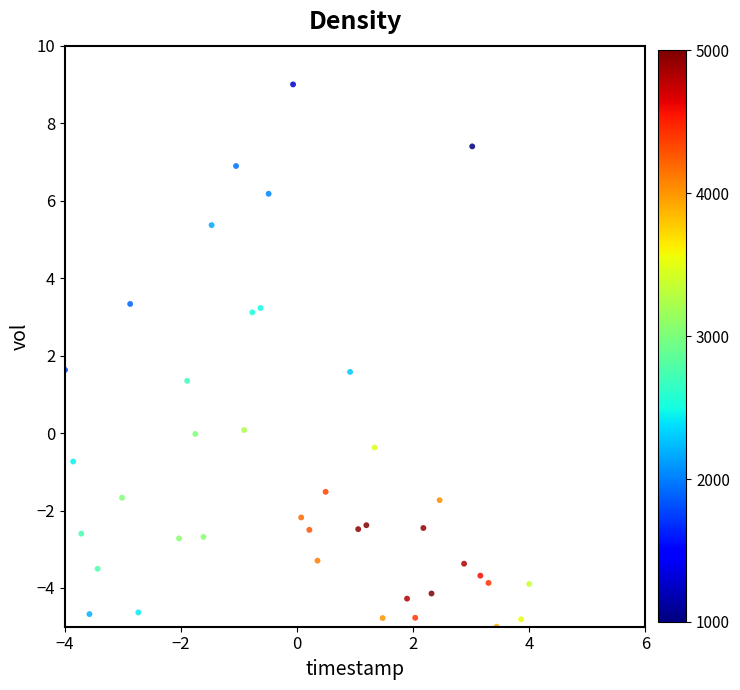

What is the range of Y values (max minus min)?

14.0